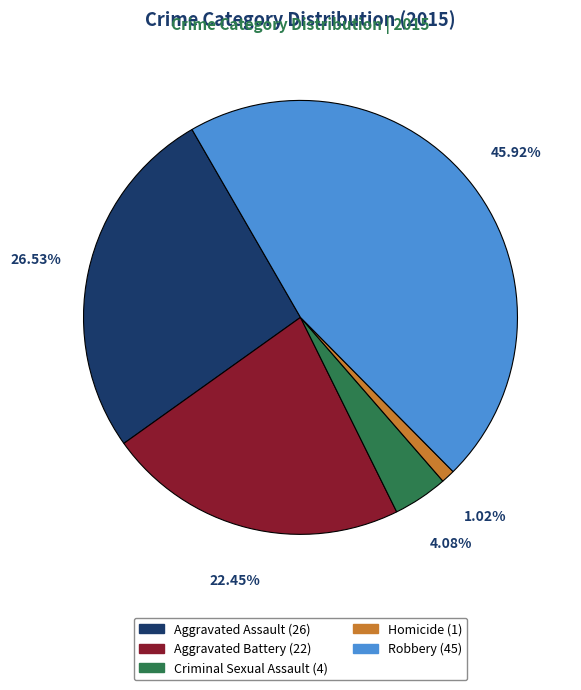

How many segments does this pie chart have?

5